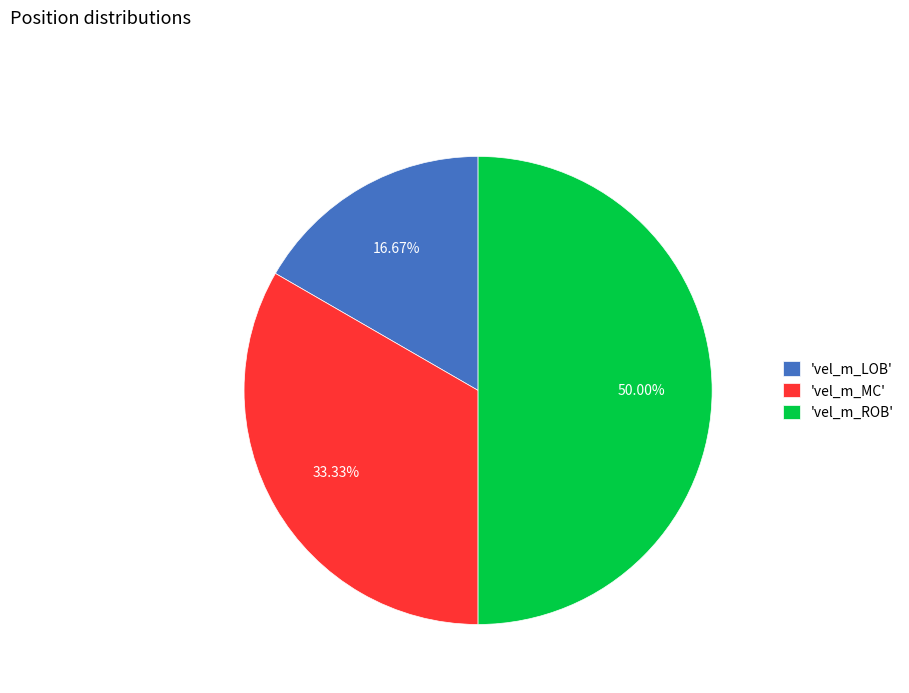

Is the sum of 'vel_m_MC' and 'vel_m_ROB' greater than half?

Yes